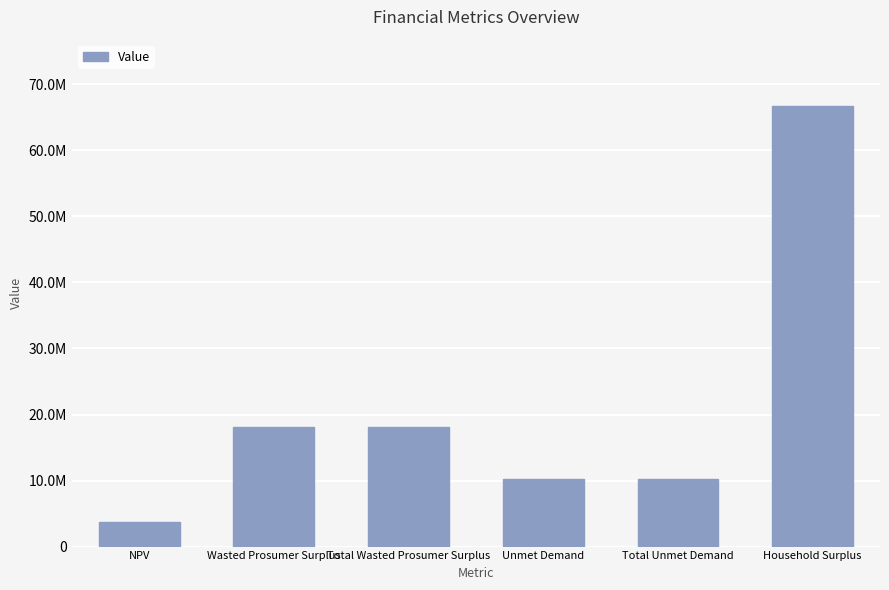

Are the bars horizontal?

No